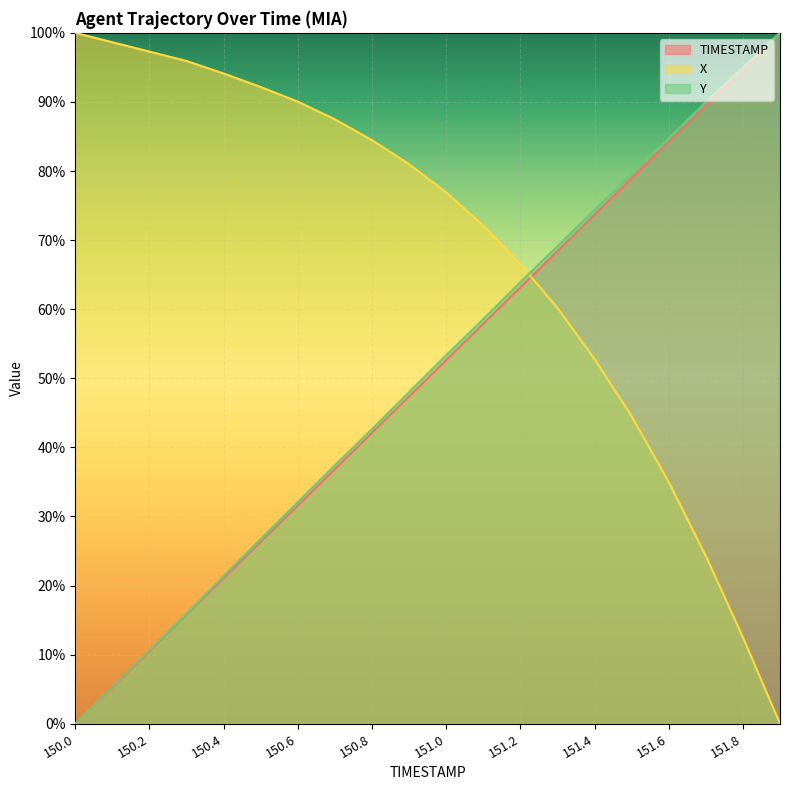

Between 150.0 and 150.7, which series saw the biggest shift?

Y